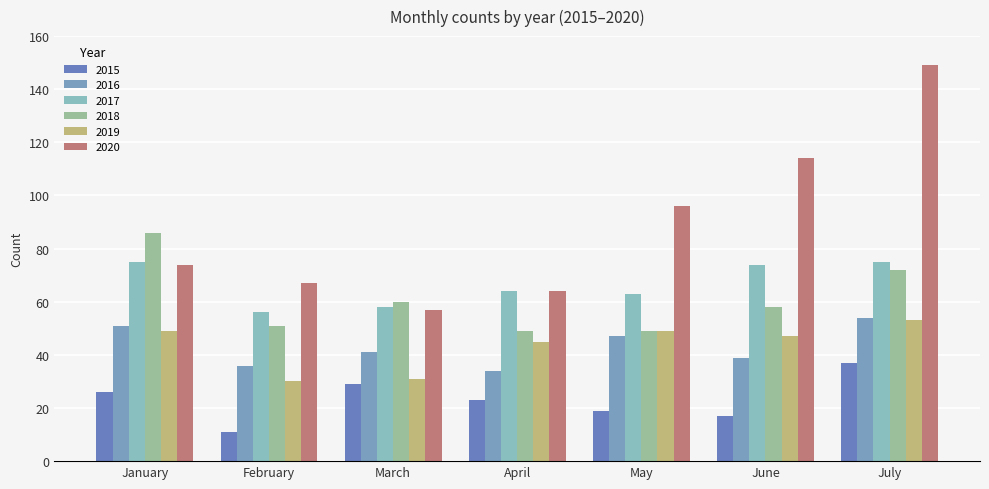

At which label is 2018 closest to 67?

July